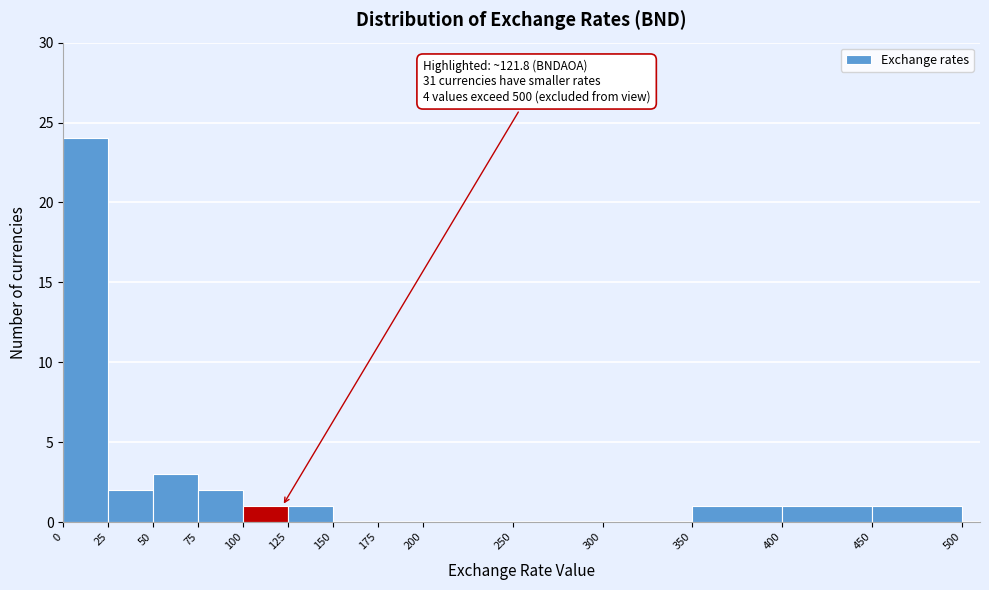

Over which range of the x-axis is the bar tallest?

0 to 25